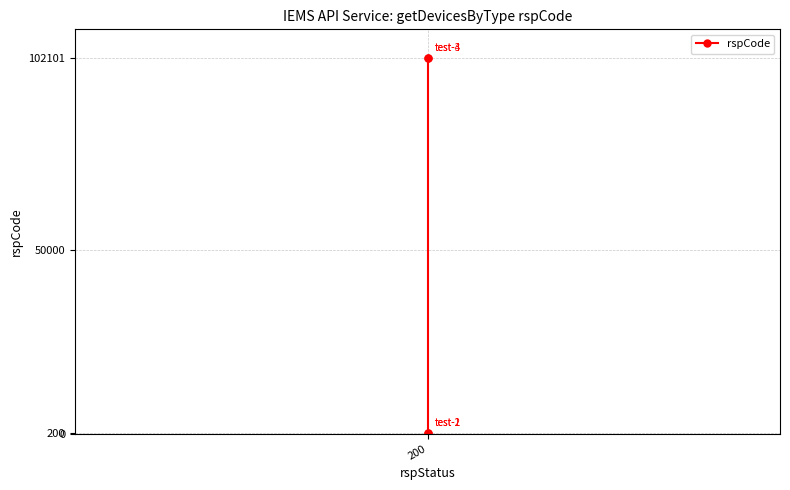

What is the value of the 1st point from the left?

200